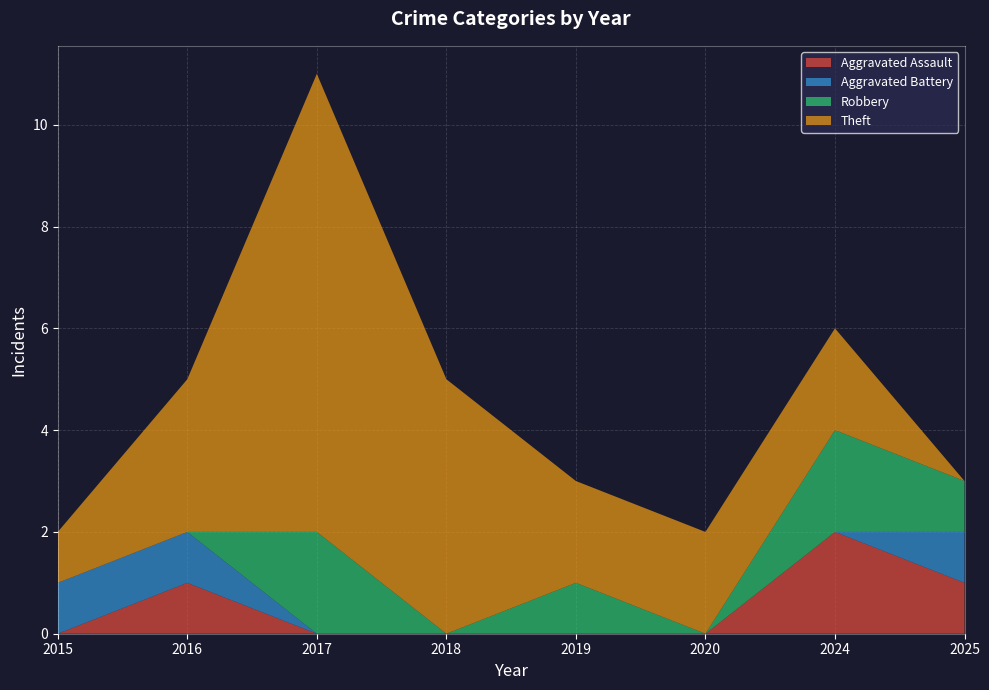

Reading right to left, list all the values displayed in this chart.

Aggravated Assault: 1	2	0	0	0	0	1	0
Aggravated Battery: 1	0	0	0	0	0	1	1
Robbery: 1	2	0	1	0	2	0	0
Theft: 0	2	2	2	5	9	3	1